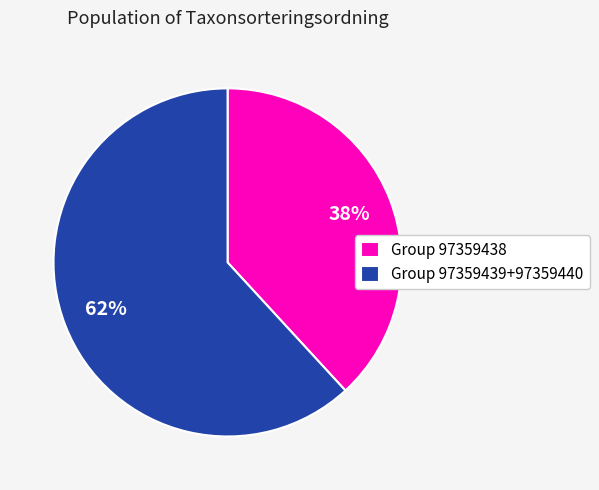

Does any single category account for the majority?

Yes